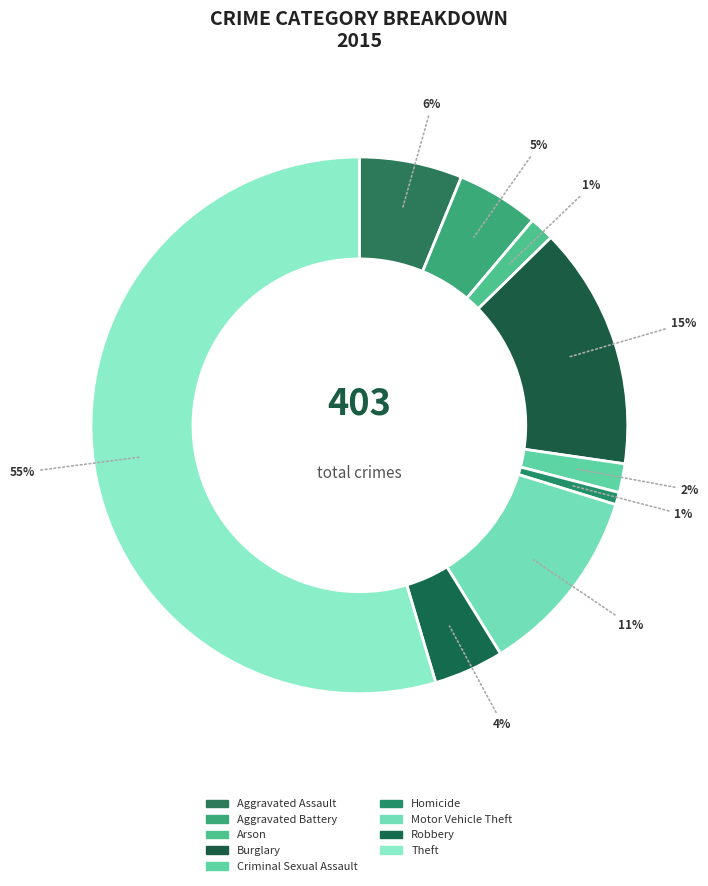

To the nearest percent, what is the combined percentage of Homicide and Robbery?

5%